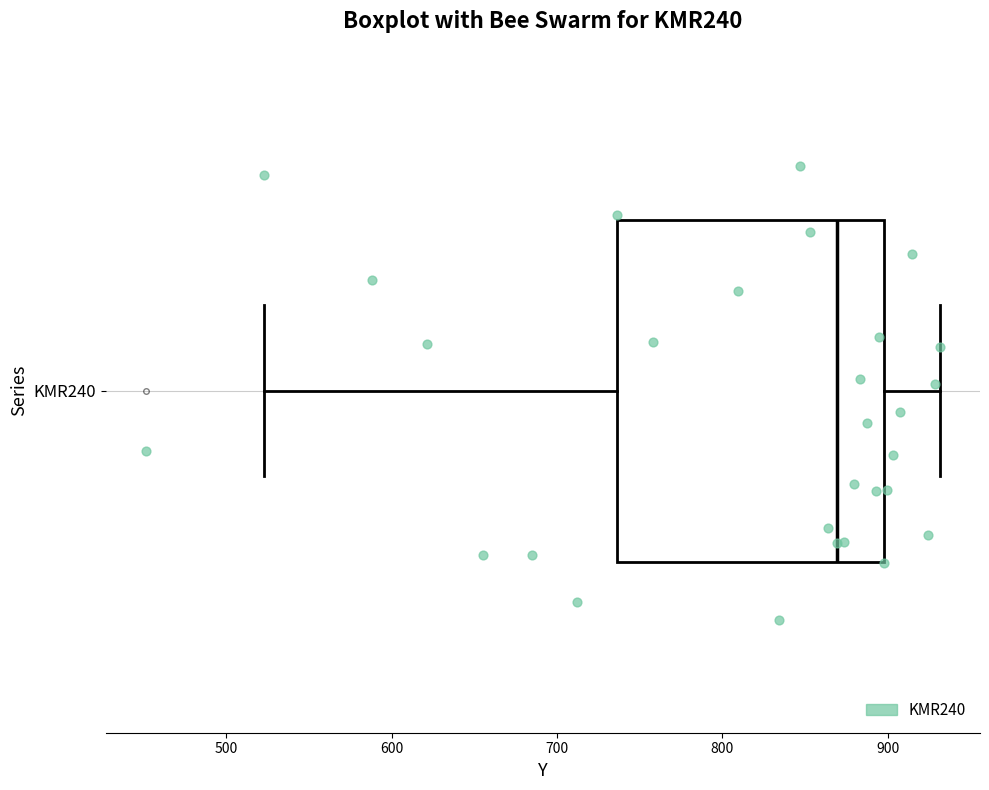

Read this box plot against the x-axis: the position of the median line, the range covered by the box, and the ends of both whiskers. The values are not printed on the chart, so give them approximately, as read against the axis.

median 870, box 740 to 900, whiskers 520 to 930